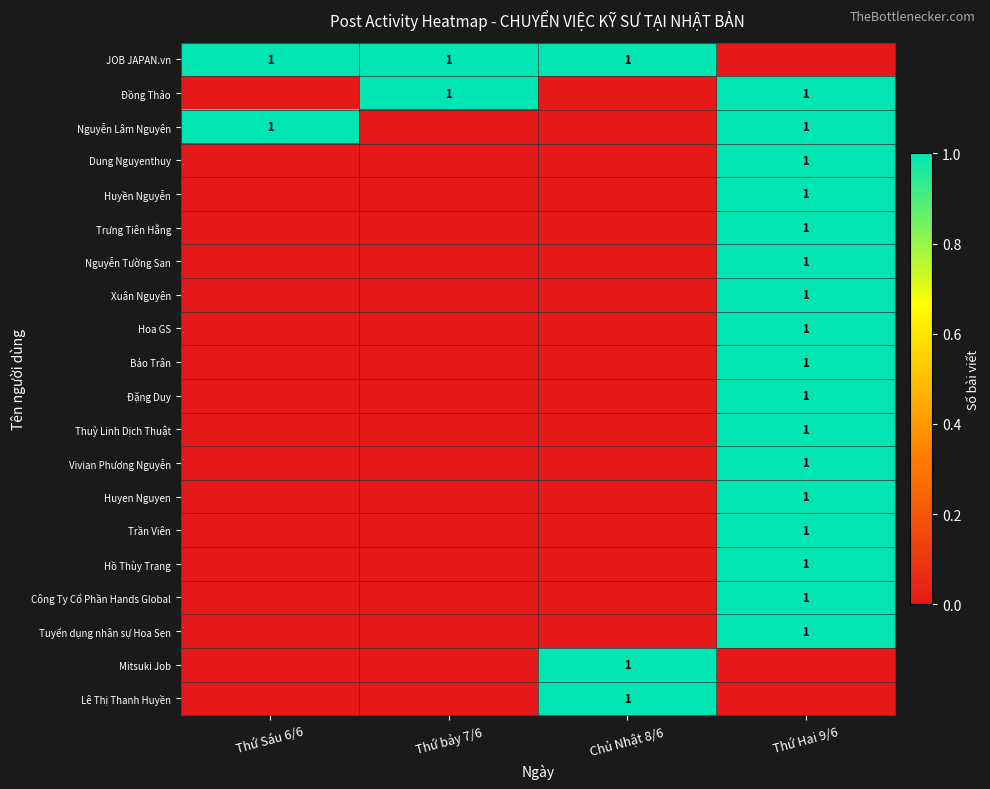

What is the total value across all series at Thứ Hai 9/6?

17